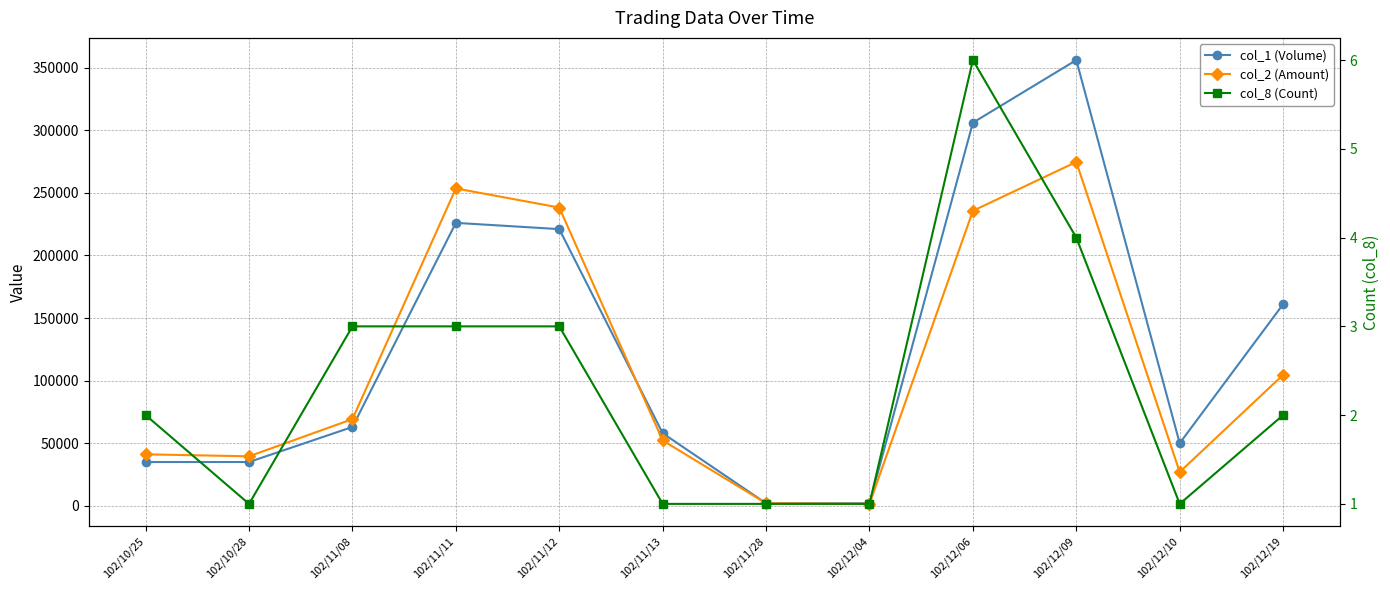

At which label does col_1 (Volume) first exceed 63000?

102/11/11